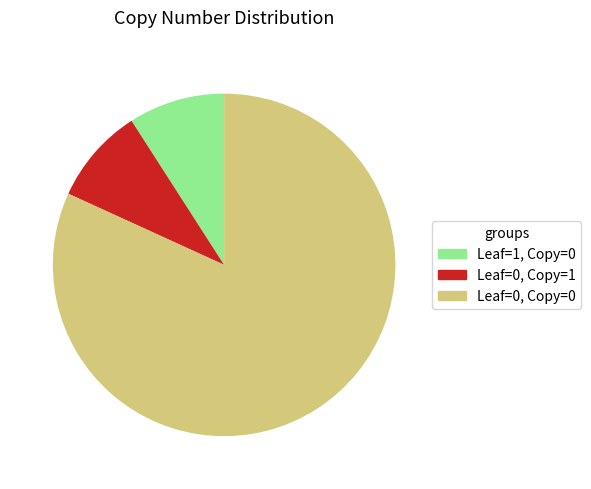

Is there a majority slice in this chart?

Yes